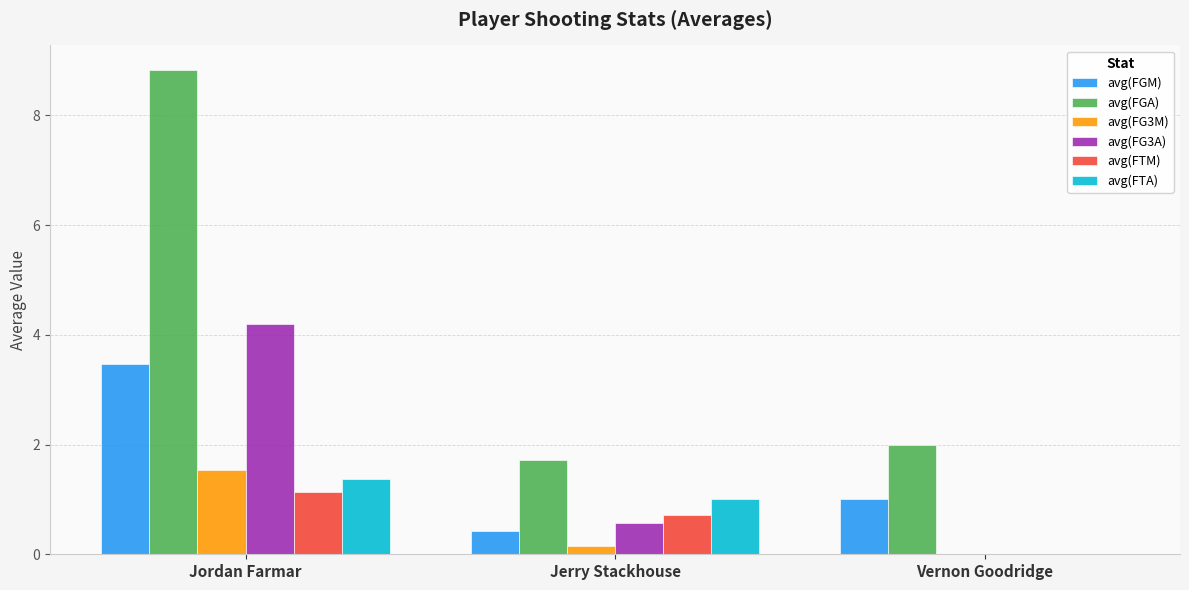

Which category has the highest value in the avg(FTM) series?

Jordan Farmar